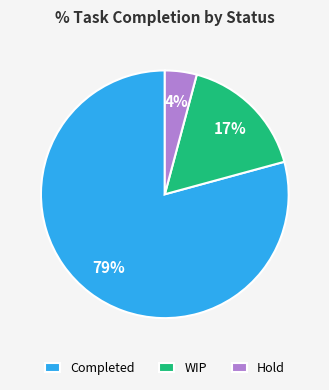

Combined, do WIP and Completed account for over 50%?

Yes